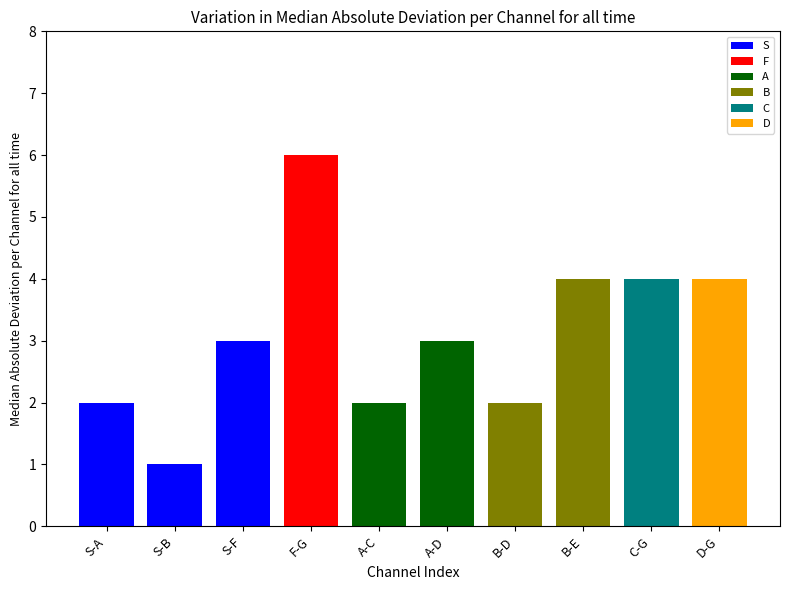

Where is the data nearest to the value 3?

S-F